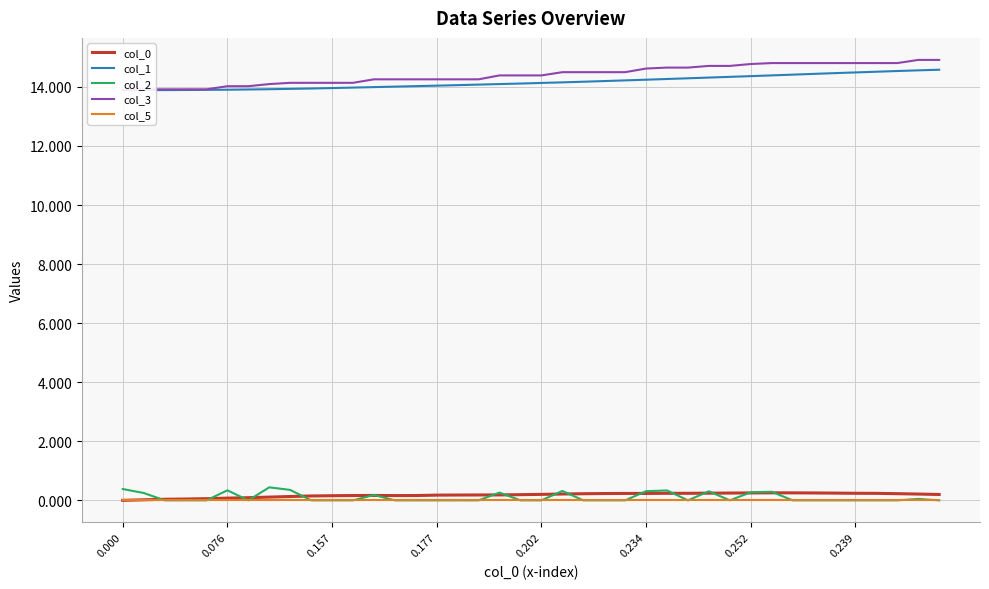

Which series has the largest total across all categories?

col_3